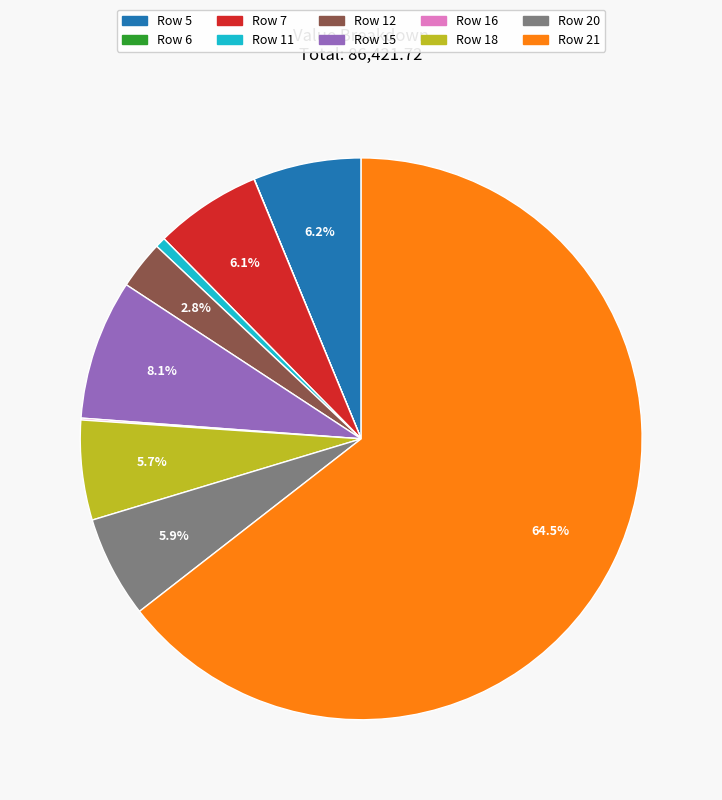

Does any single category account for the majority?

Yes